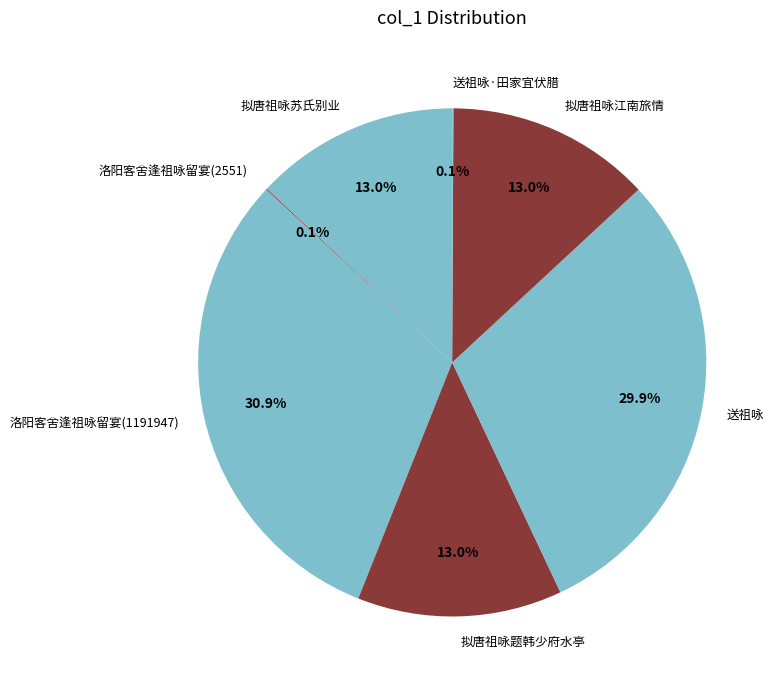

To the nearest percent, what is the difference between the largest and smallest slice percentages?

31%